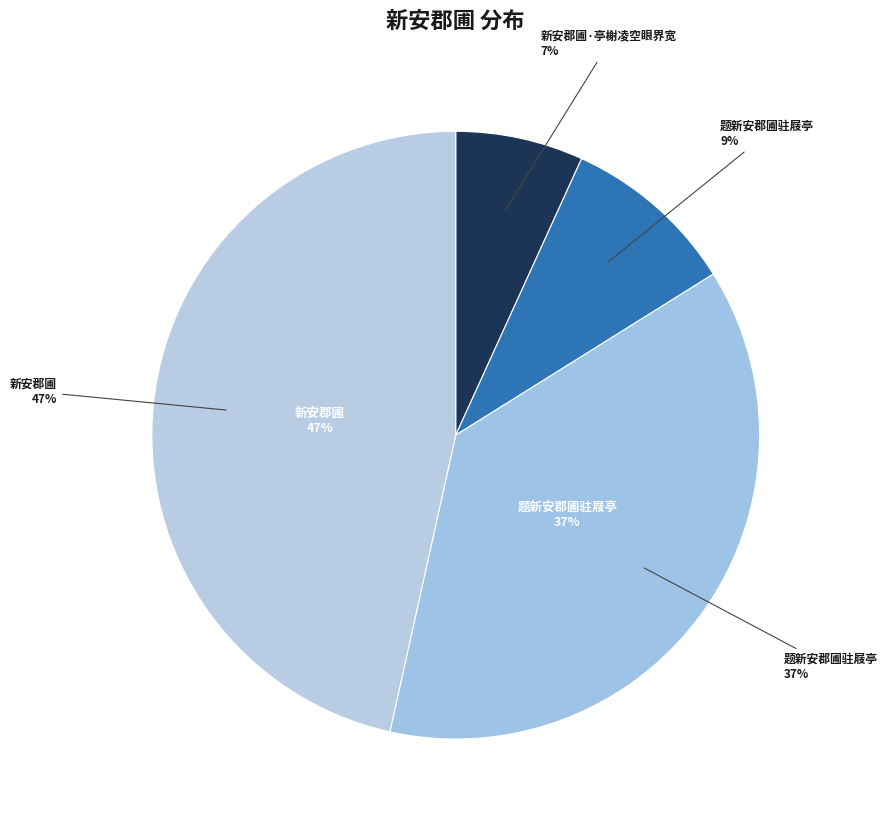

Count the number of slices in the pie.

4